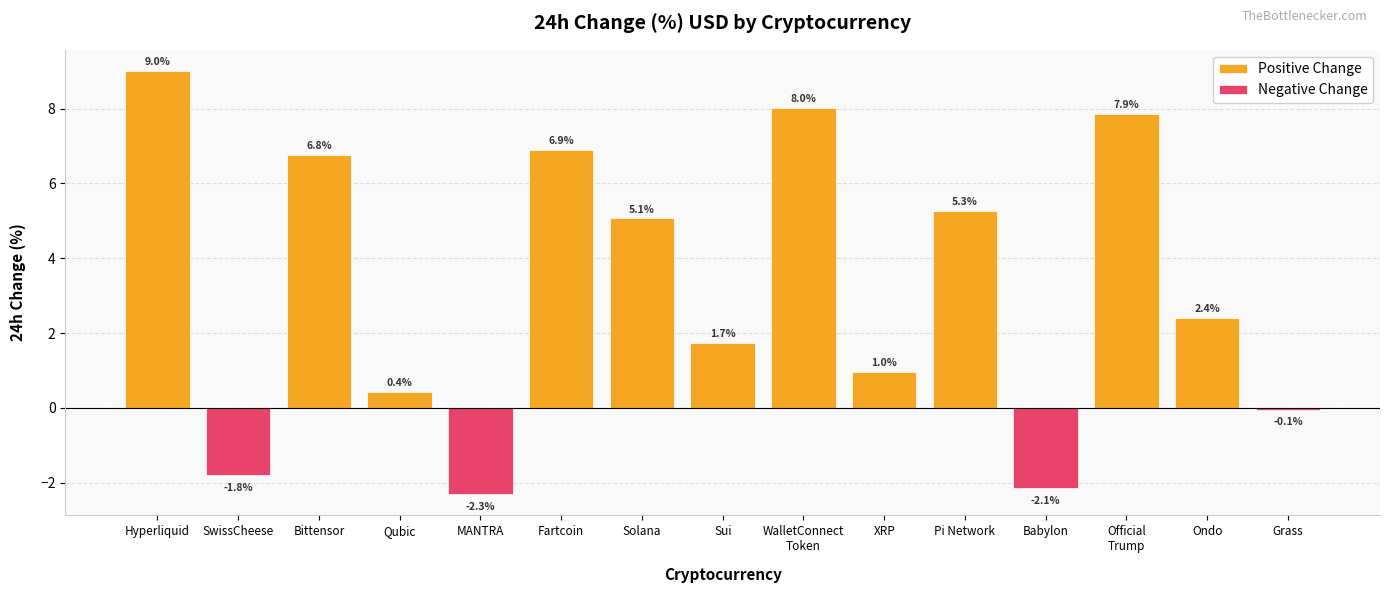

Rank the categories by value from lowest to highest.

MANTRA, Babylon, SwissCheese, Grass, Qubic, XRP, Sui, Ondo, Solana, Pi Network, Bittensor, Fartcoin, Official
Trump, WalletConnect
Token, Hyperliquid